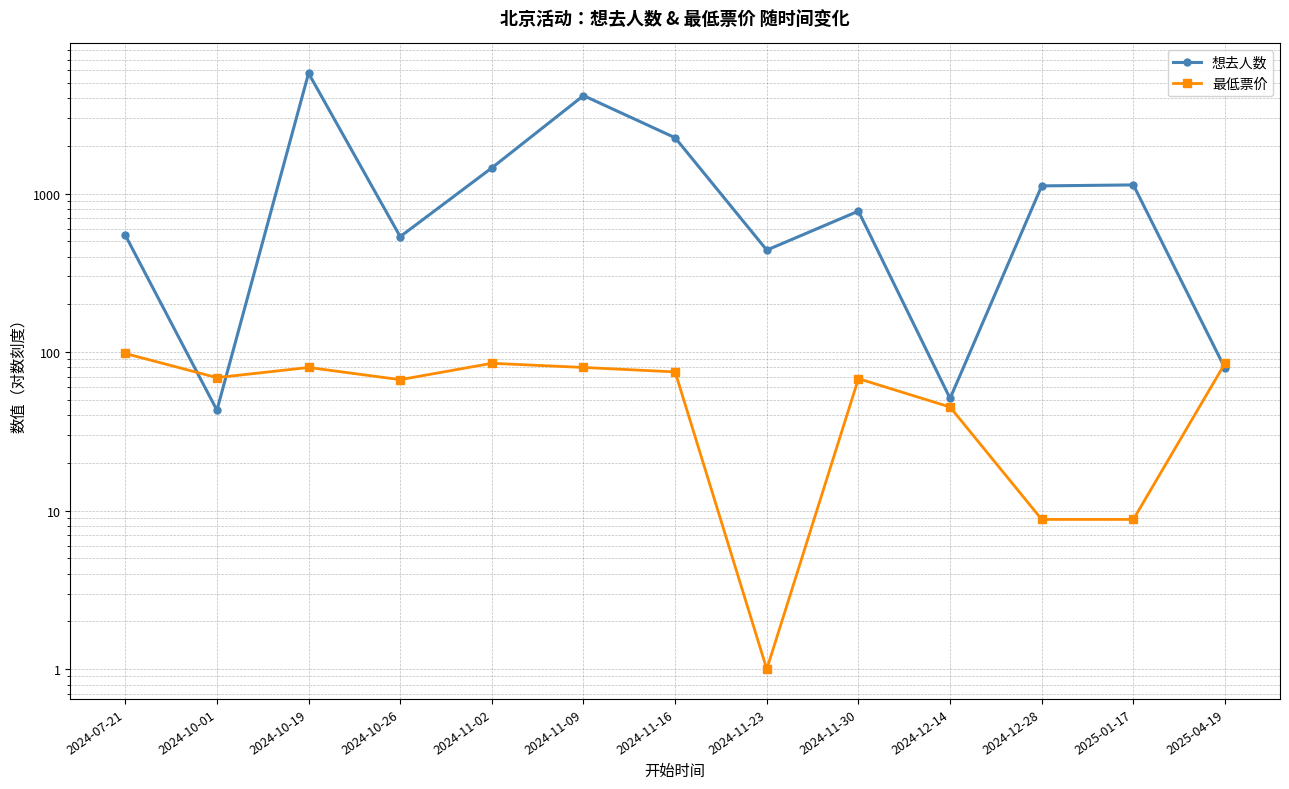

What is the difference between the highest and lowest values at 2024-10-19?

5663.0